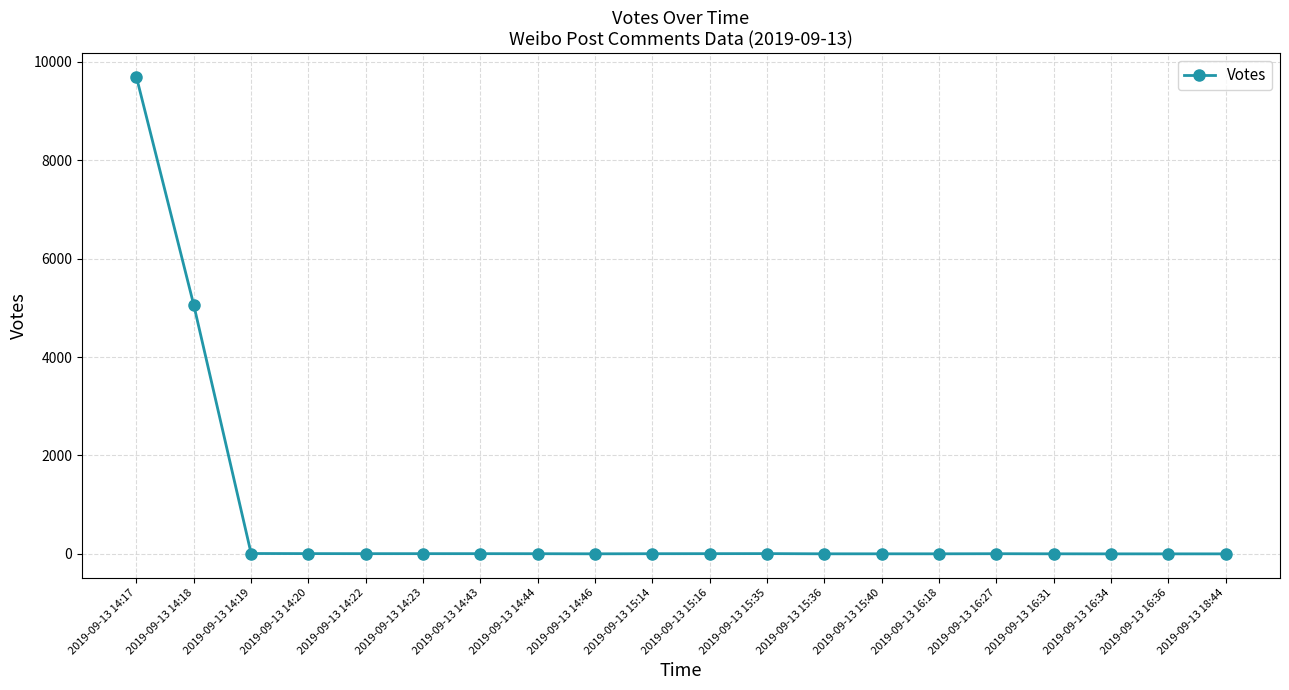

At which label is the value closest to 4843?

2019-09-13 14:18